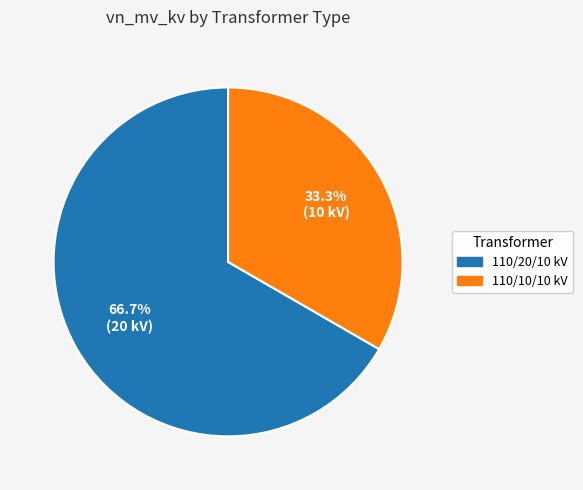

Is there any slice that represents more than half of the pie?

Yes